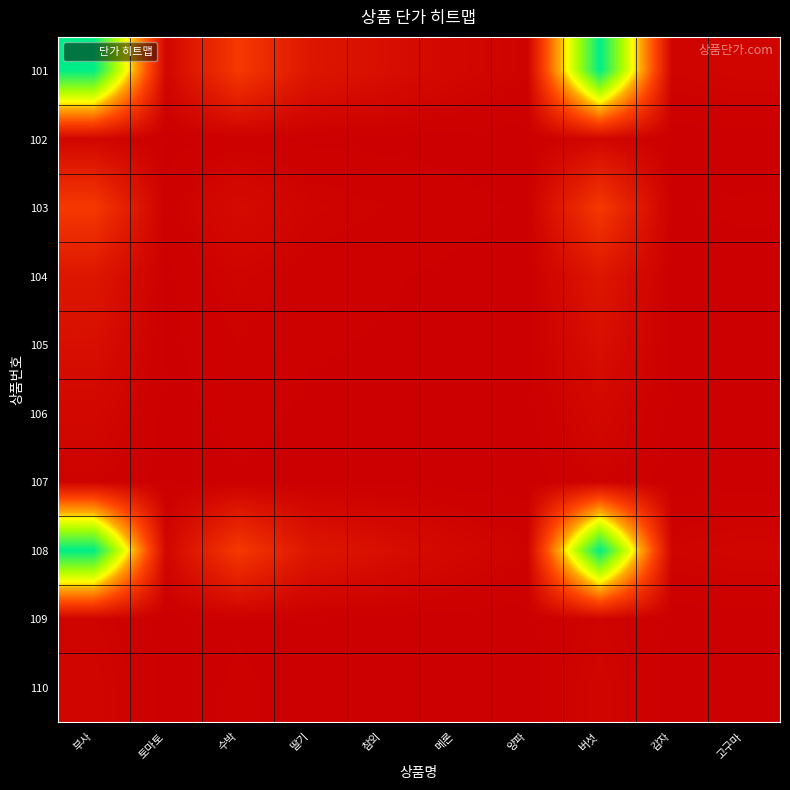

Rank the series by their maximum value, from highest to lowest.

101, 108, 103, 104, 105, 106, 102, 110, 109, 107